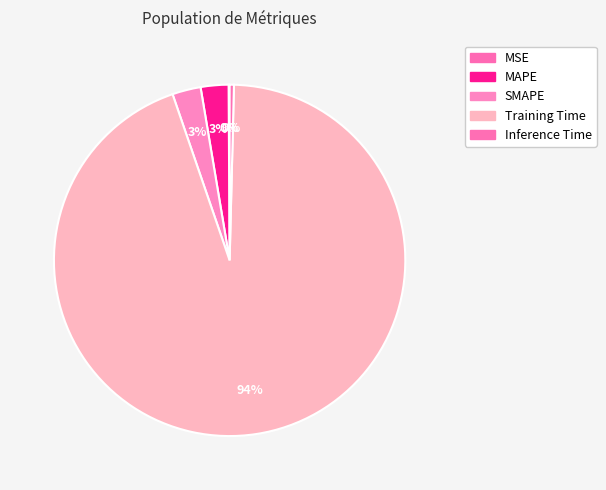

What is the smallest slice in the pie chart?

MSE